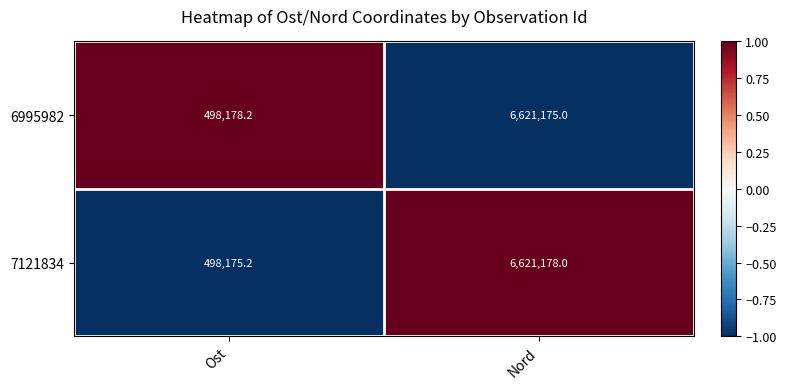

What is the spread (max minus min) of values at Ost?

3.0